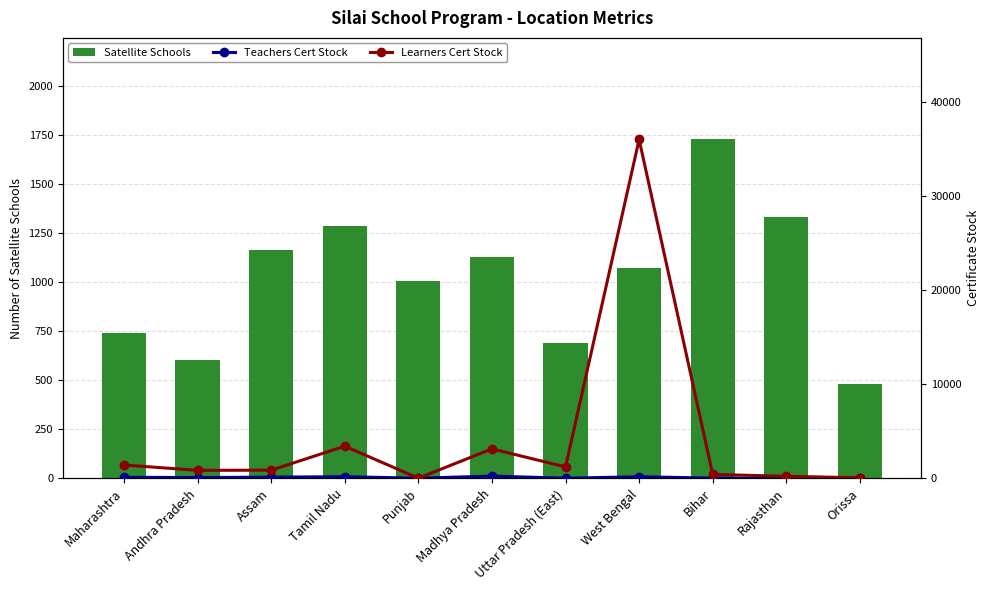

Which series has the widest spread of values?

Learners Cert Stock